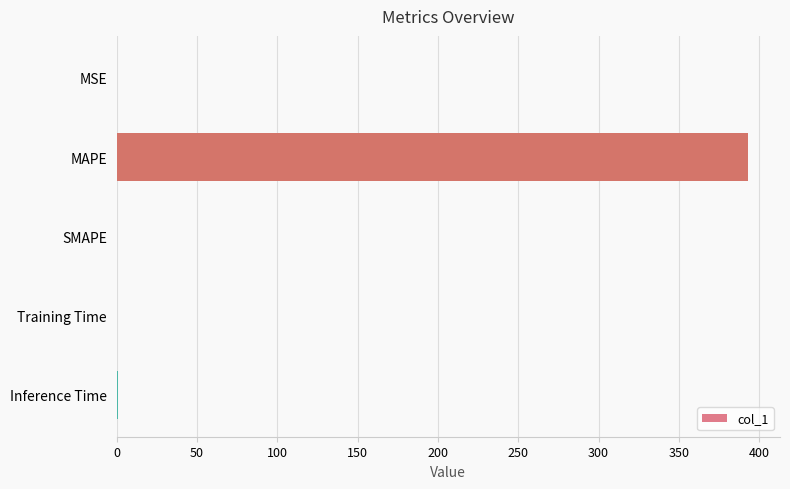

What is the sum of all values?

394.4